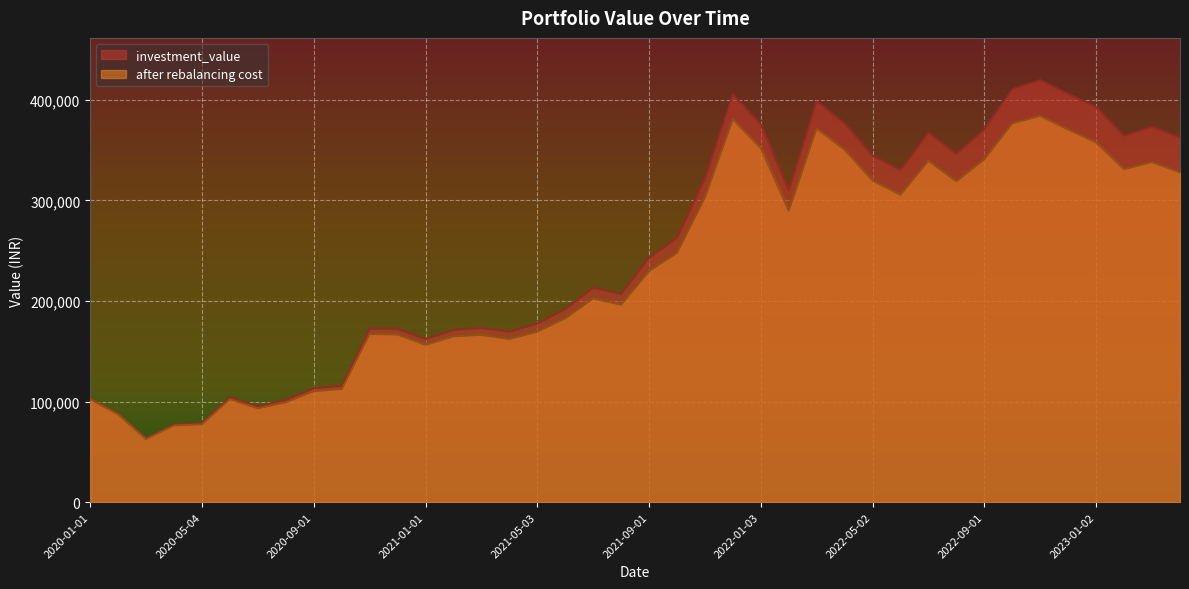

What is the difference between the investment_value values at 2022-05-02 and 2021-12-01?

60829.3